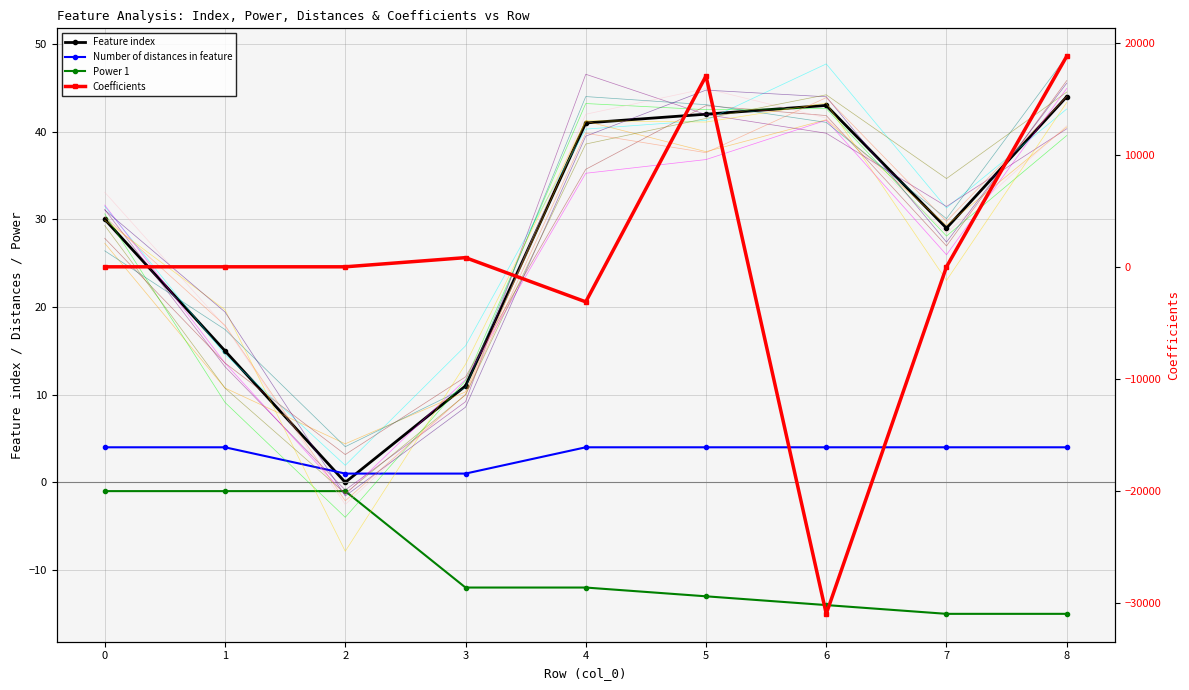

What is the total value across all series at 8?

18820.4